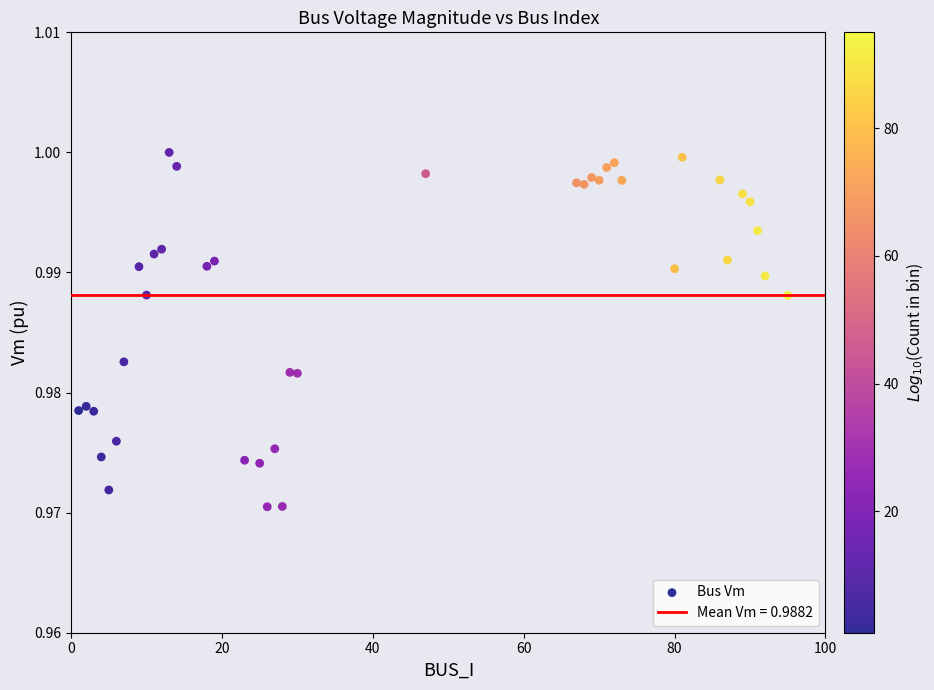

What is the range of X values (max minus min)?

94.0